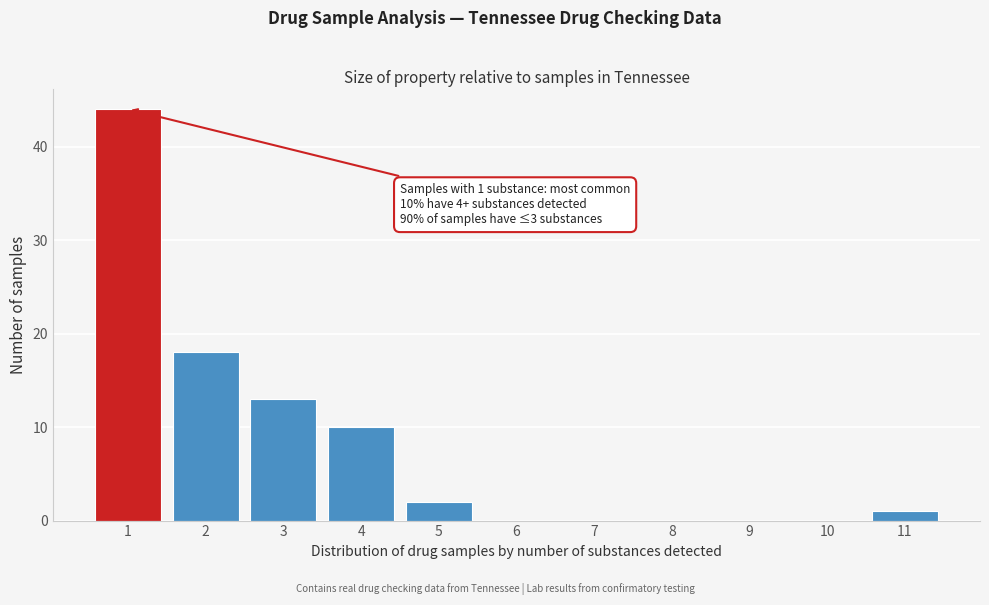

Reading left to right, transcribe all the data shown in this chart.

1=44	2=18	3=13	4=10	5=2	6=0	7=0	8=0	9=0	10=0	11=1